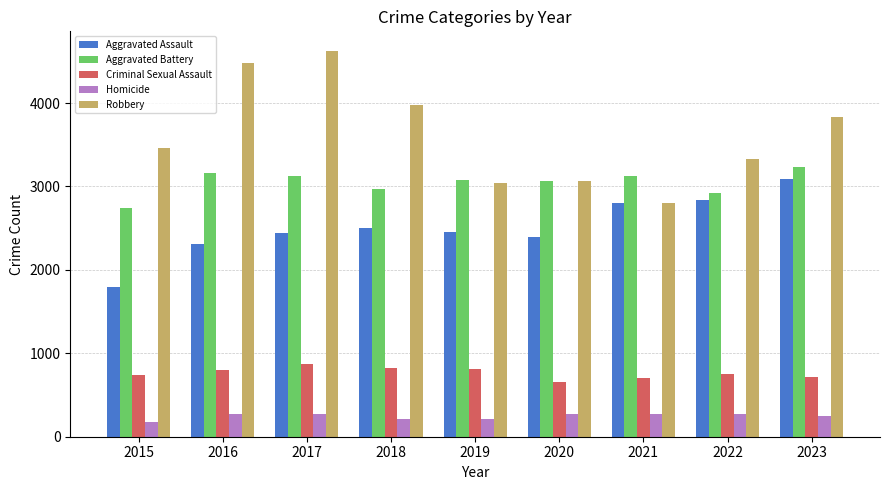

Which series has the largest range (max minus min)?

Robbery